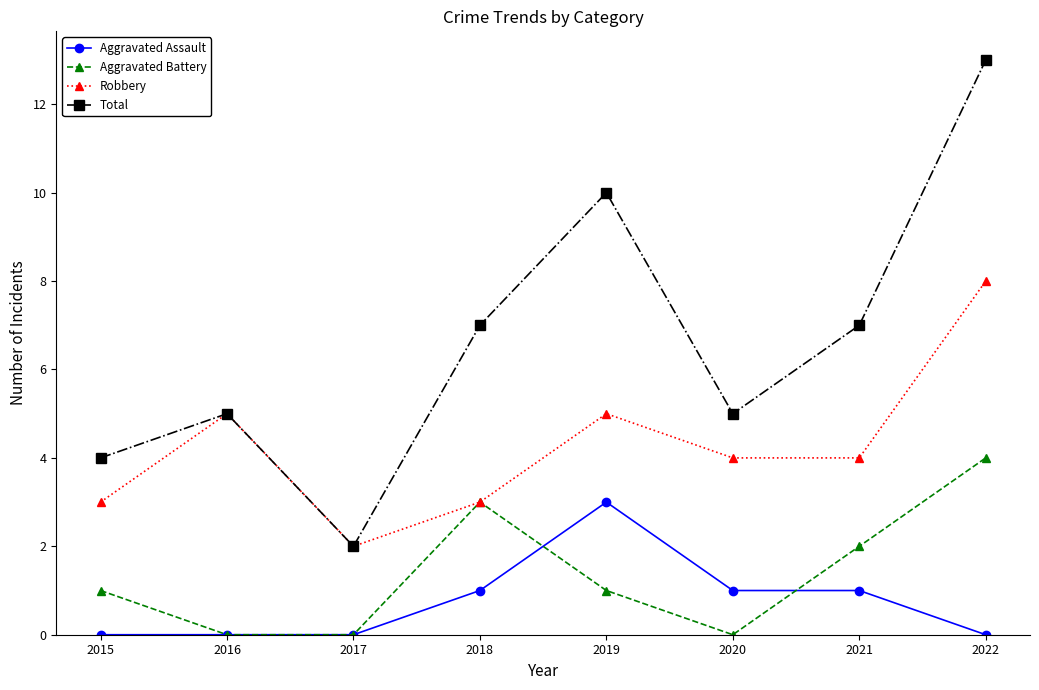

How many interior local valleys does the Total series have?

2